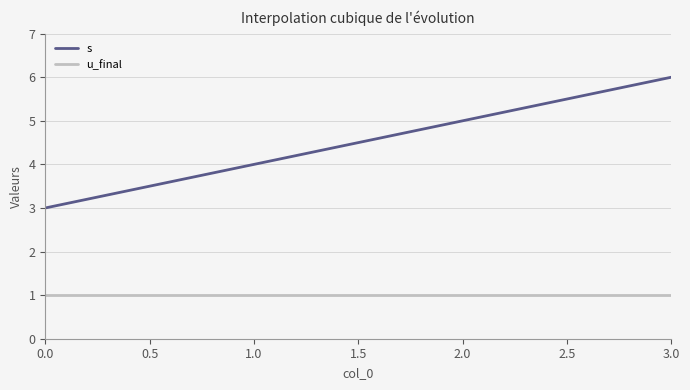

List the series in order of their overall mean, highest first.

s, u_final